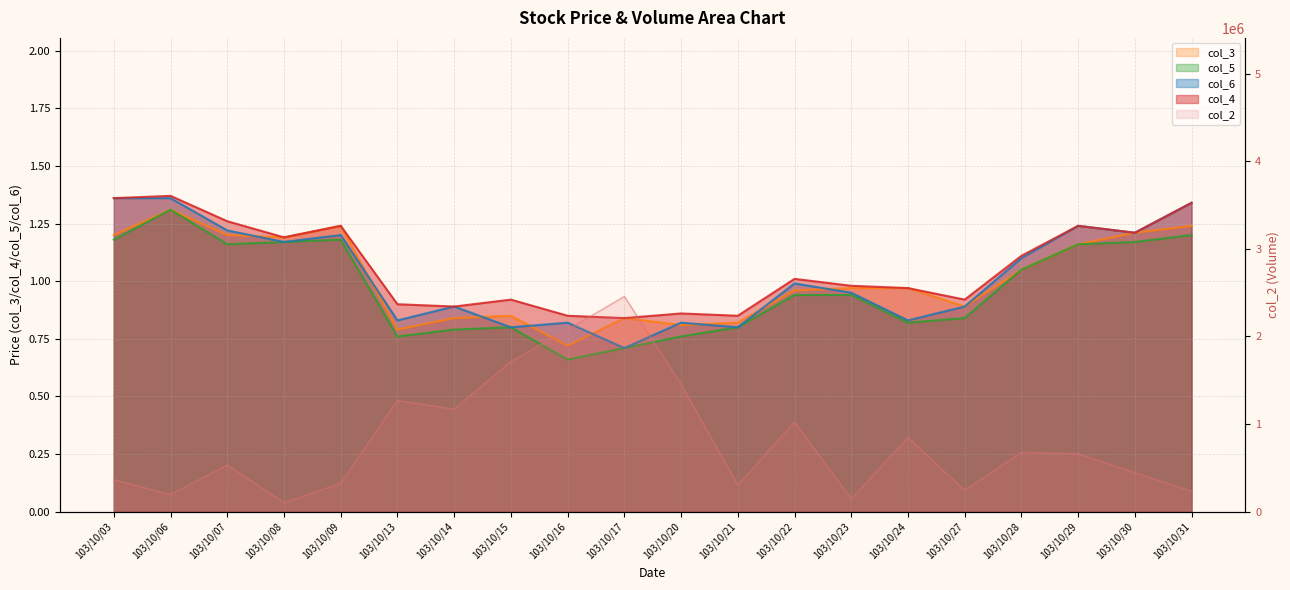

In col_3, how many points are higher than both neighbors (excluding endpoints)?

4